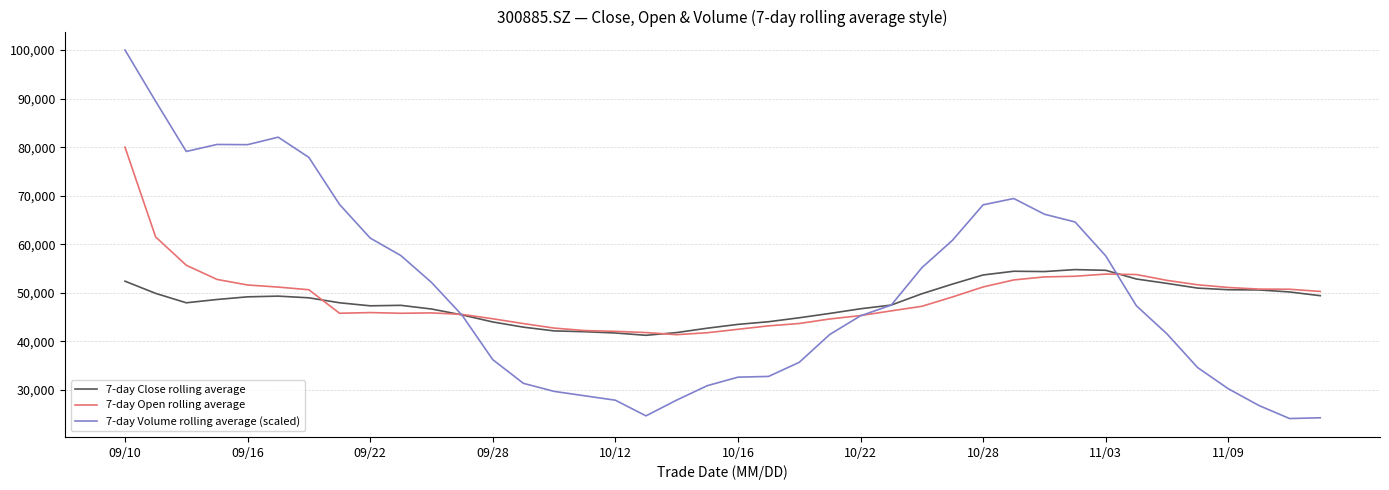

Is this an area chart (filled region under the line)?

No